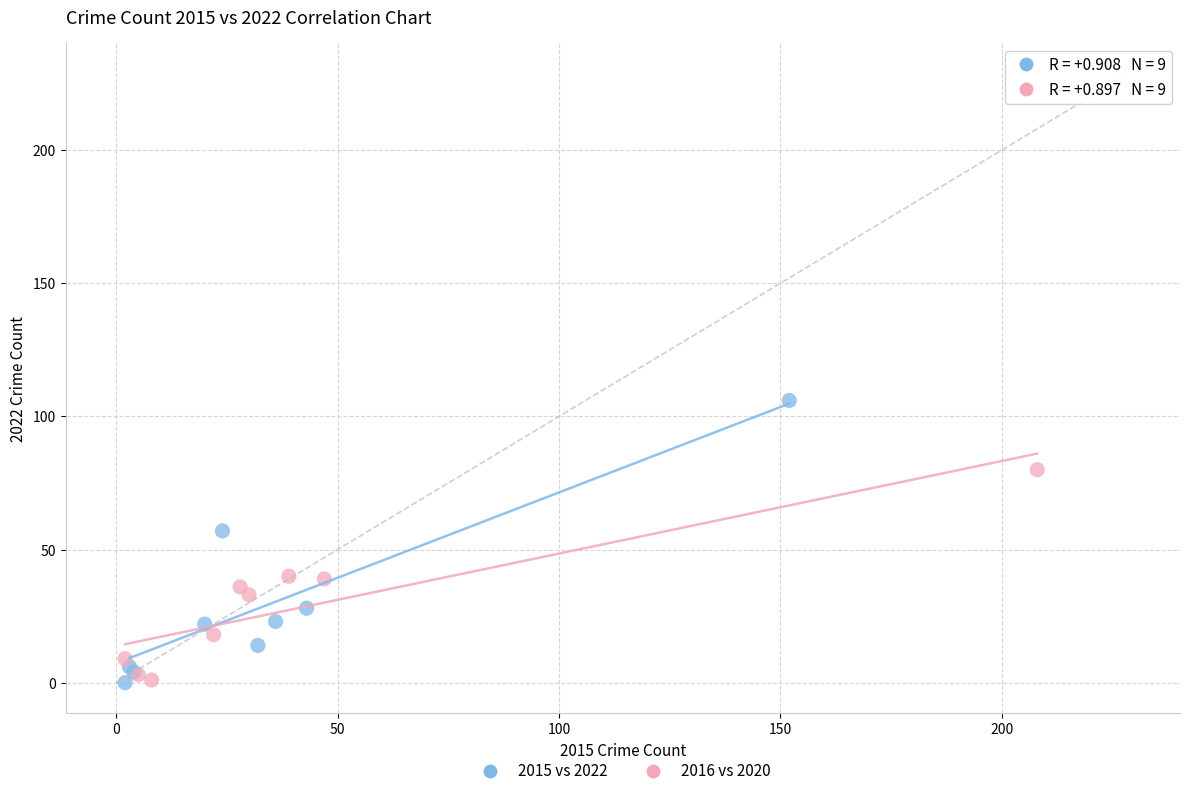

Which series reaches the maximum Y coordinate?

2015 vs 2022